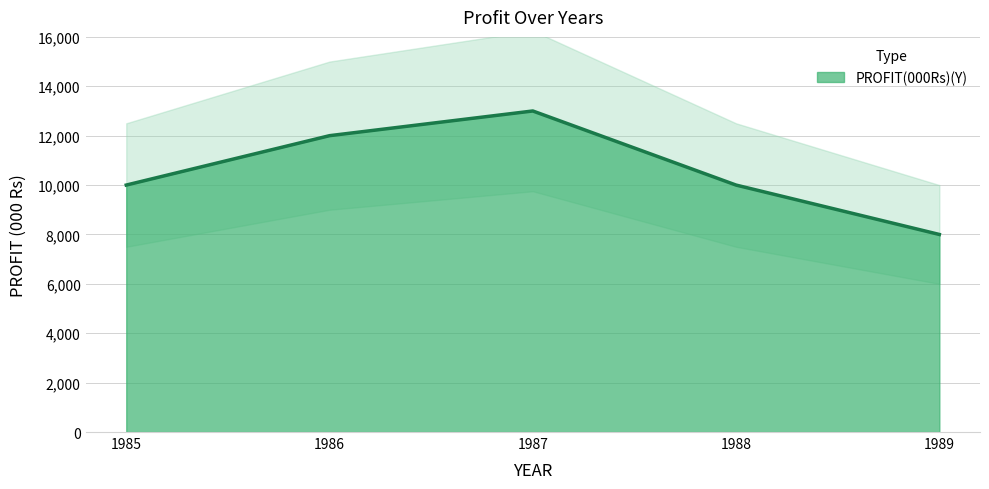

Count the number of values greater than 10000.

2